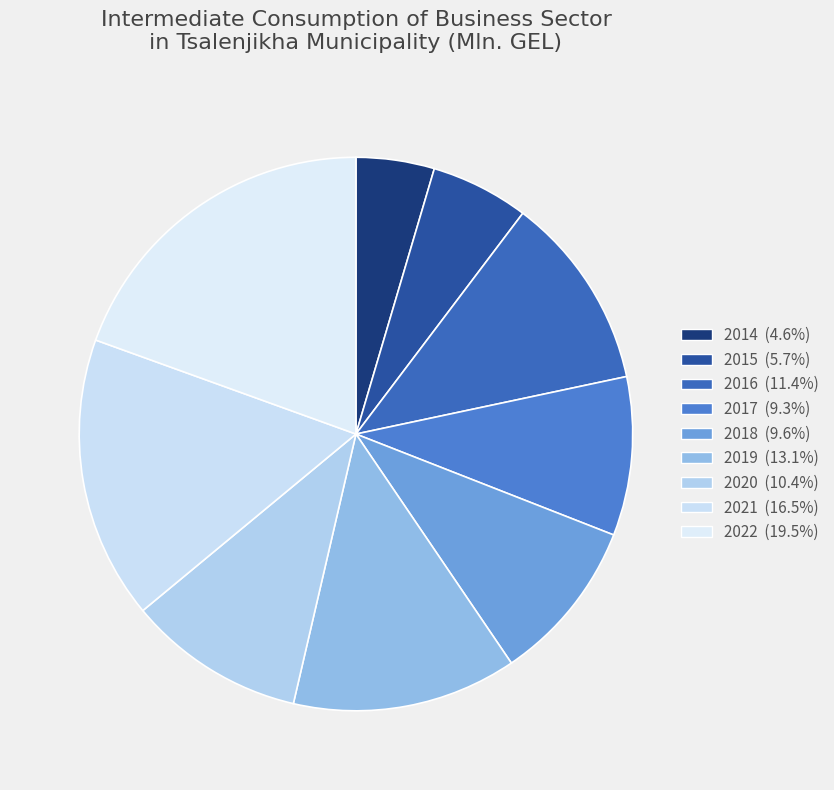

Combined, what portion of the pie is 2014 and 2015?

10.3%